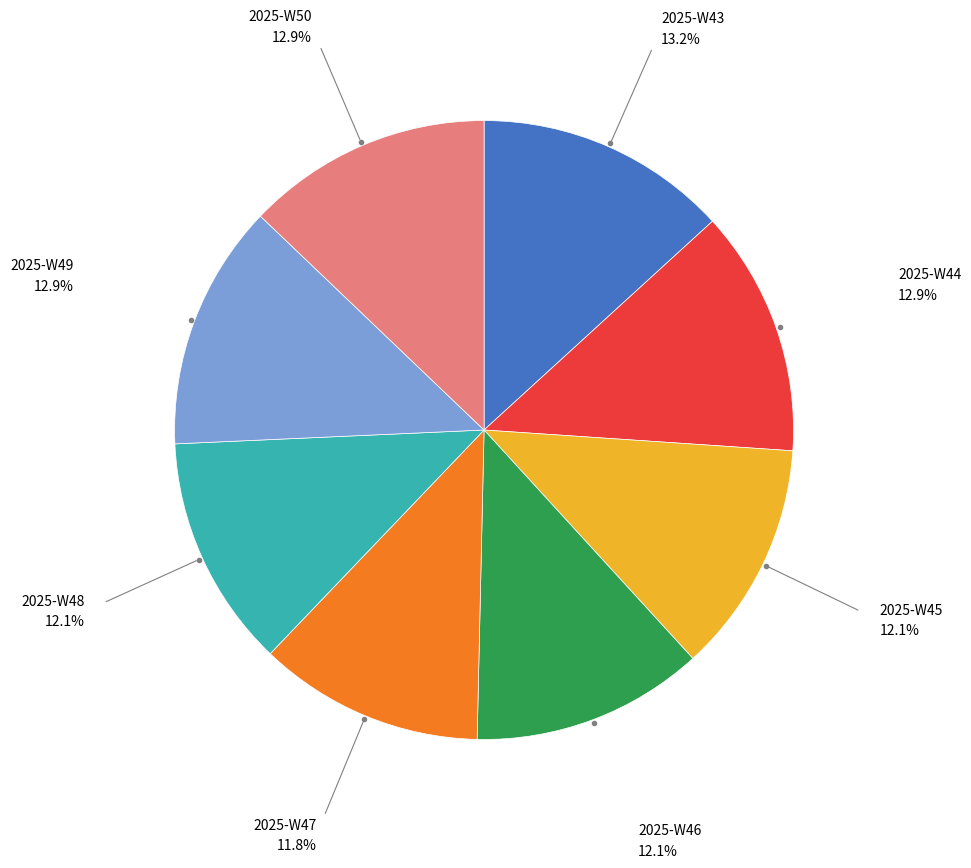

Is there a majority slice in this chart?

No